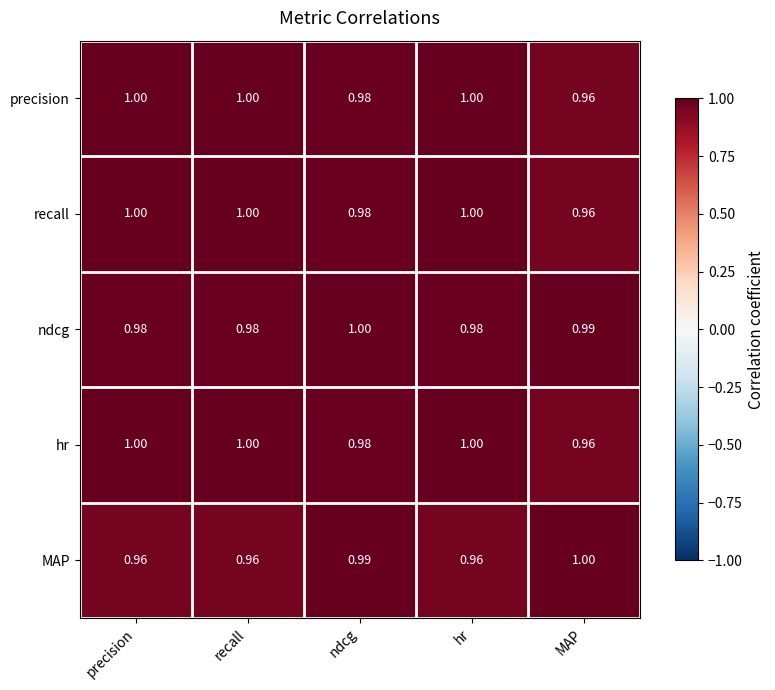

Between recall and ndcg, which series saw the biggest shift?

MAP